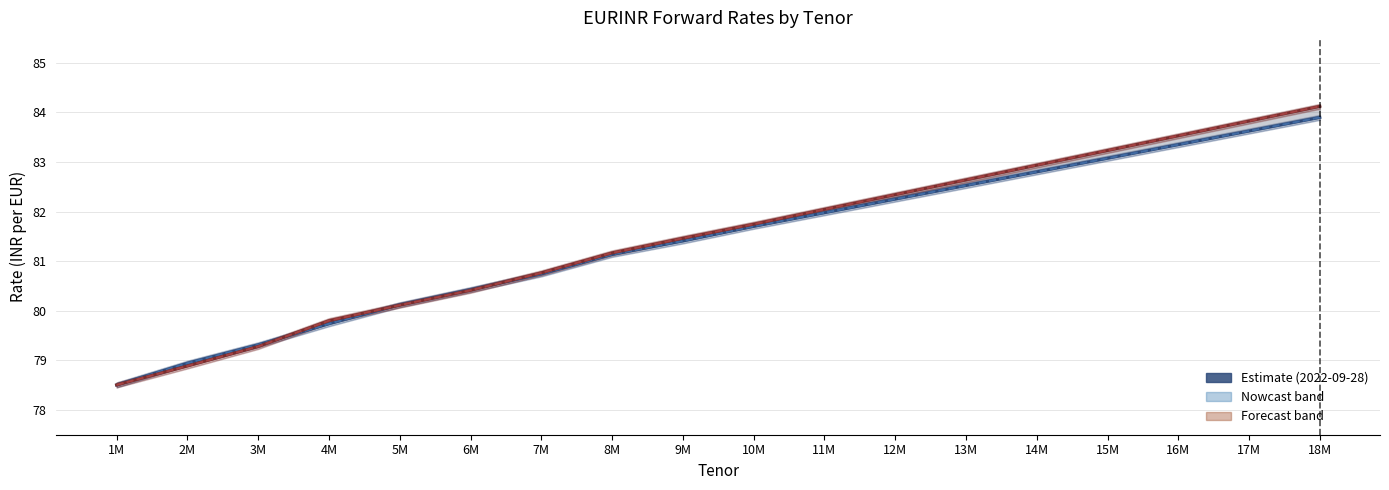

Which series changed the most between 9M and 13M?

Bid Rate 2022-09-29